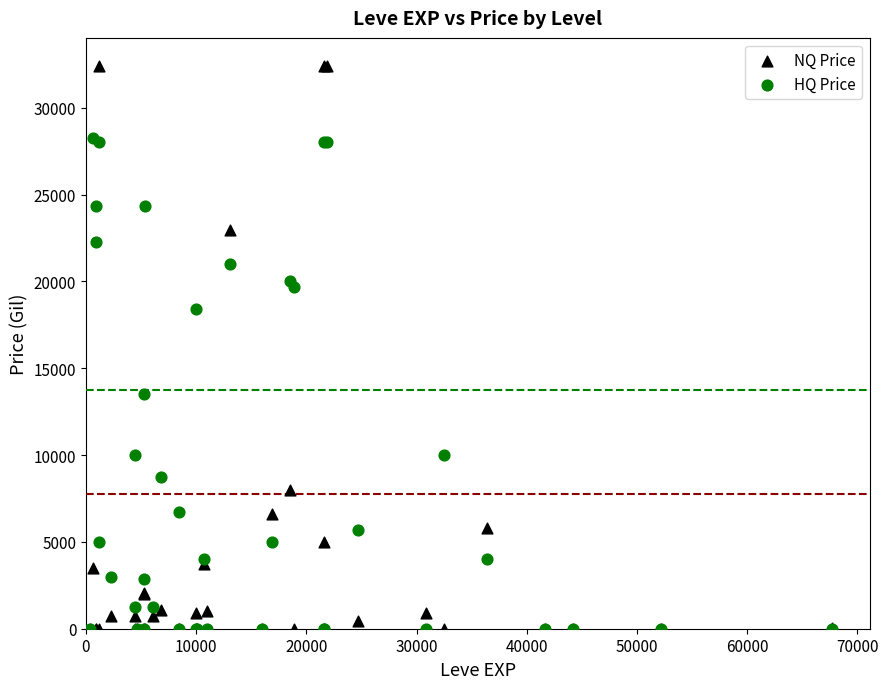

Which series reaches the maximum Y coordinate?

NQ Price